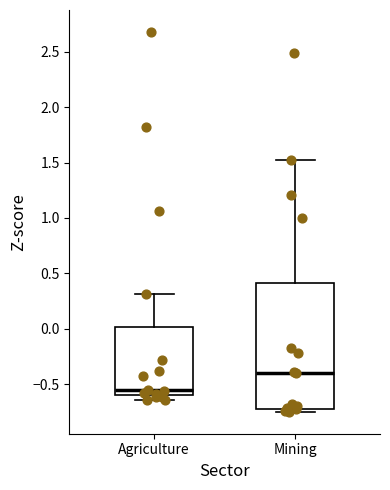

Reading left to right, read every box against the y-axis: the position of its median line, the range the box covers, and the ends of its whiskers. The values are not printed on the chart, so give them approximately, as read against the axis.

Agriculture: median -0.55, box -0.60 to 0.00, whiskers -0.65 to 0.30
Mining: median -0.40, box -0.70 to 0.40, whiskers -0.75 to 1.50